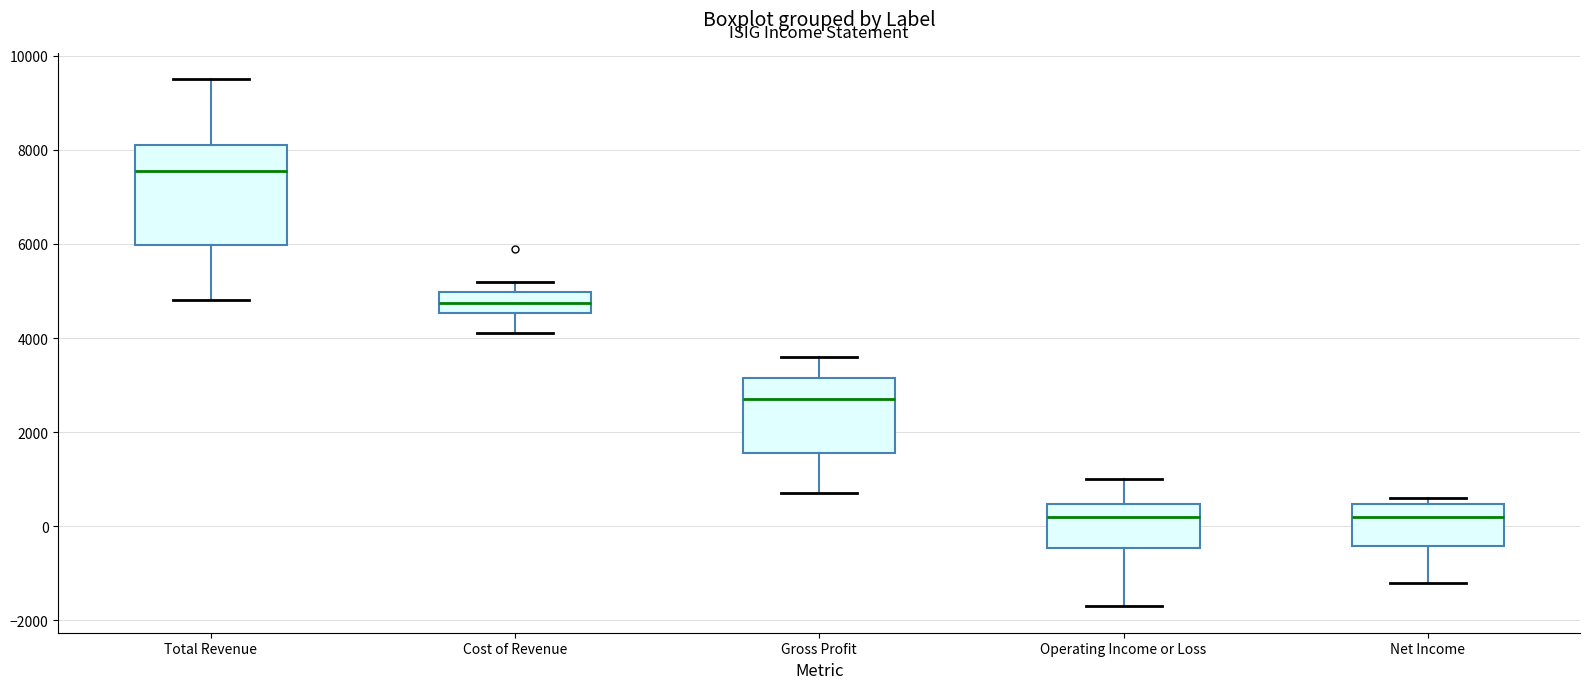

Which box has the highest median line?

Total Revenue